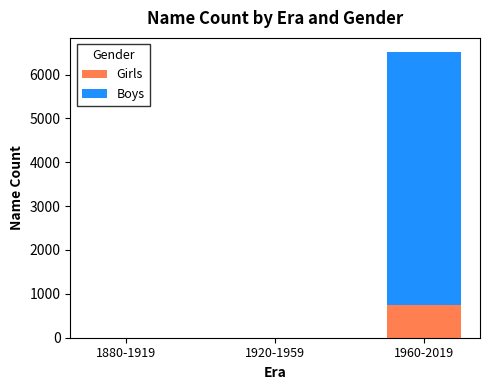

What are all the series names shown in the legend?

Girls, Boys